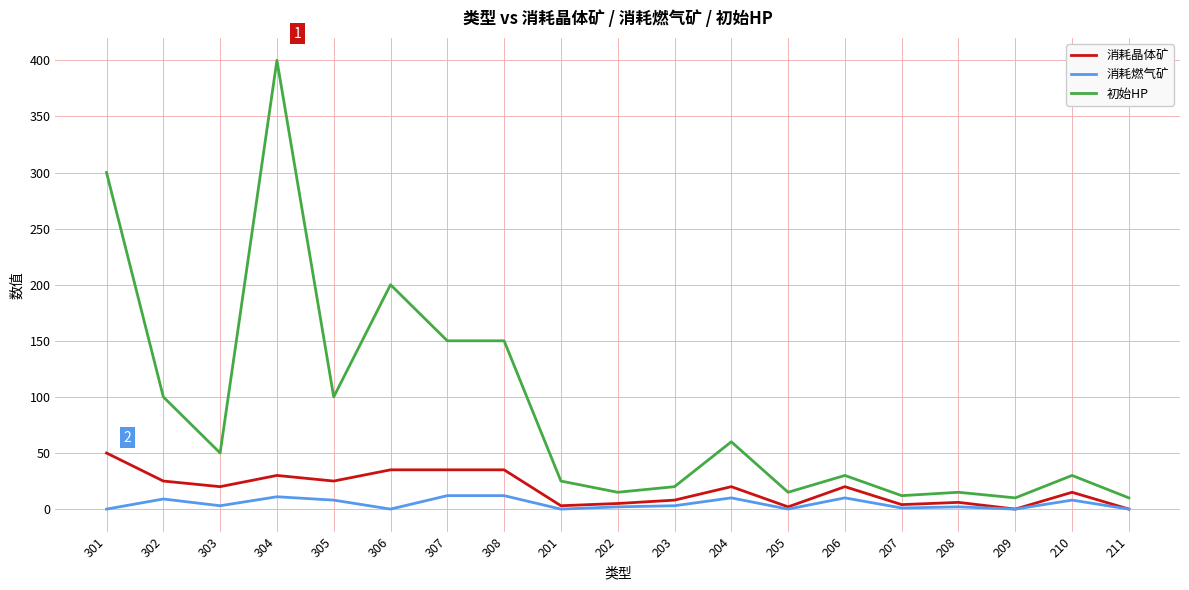

True or false: 初始HP and 消耗燃气矿 intersect in this chart.

False